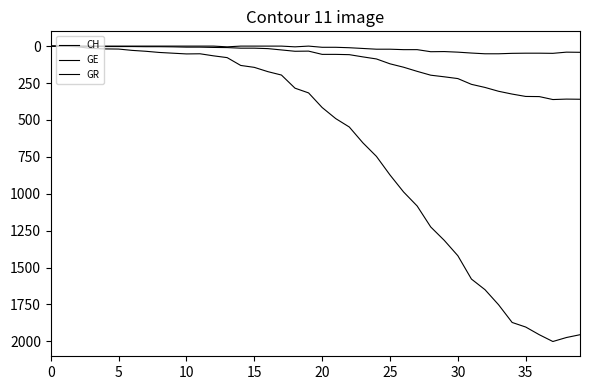

Where is GR nearest to the value 26?

26